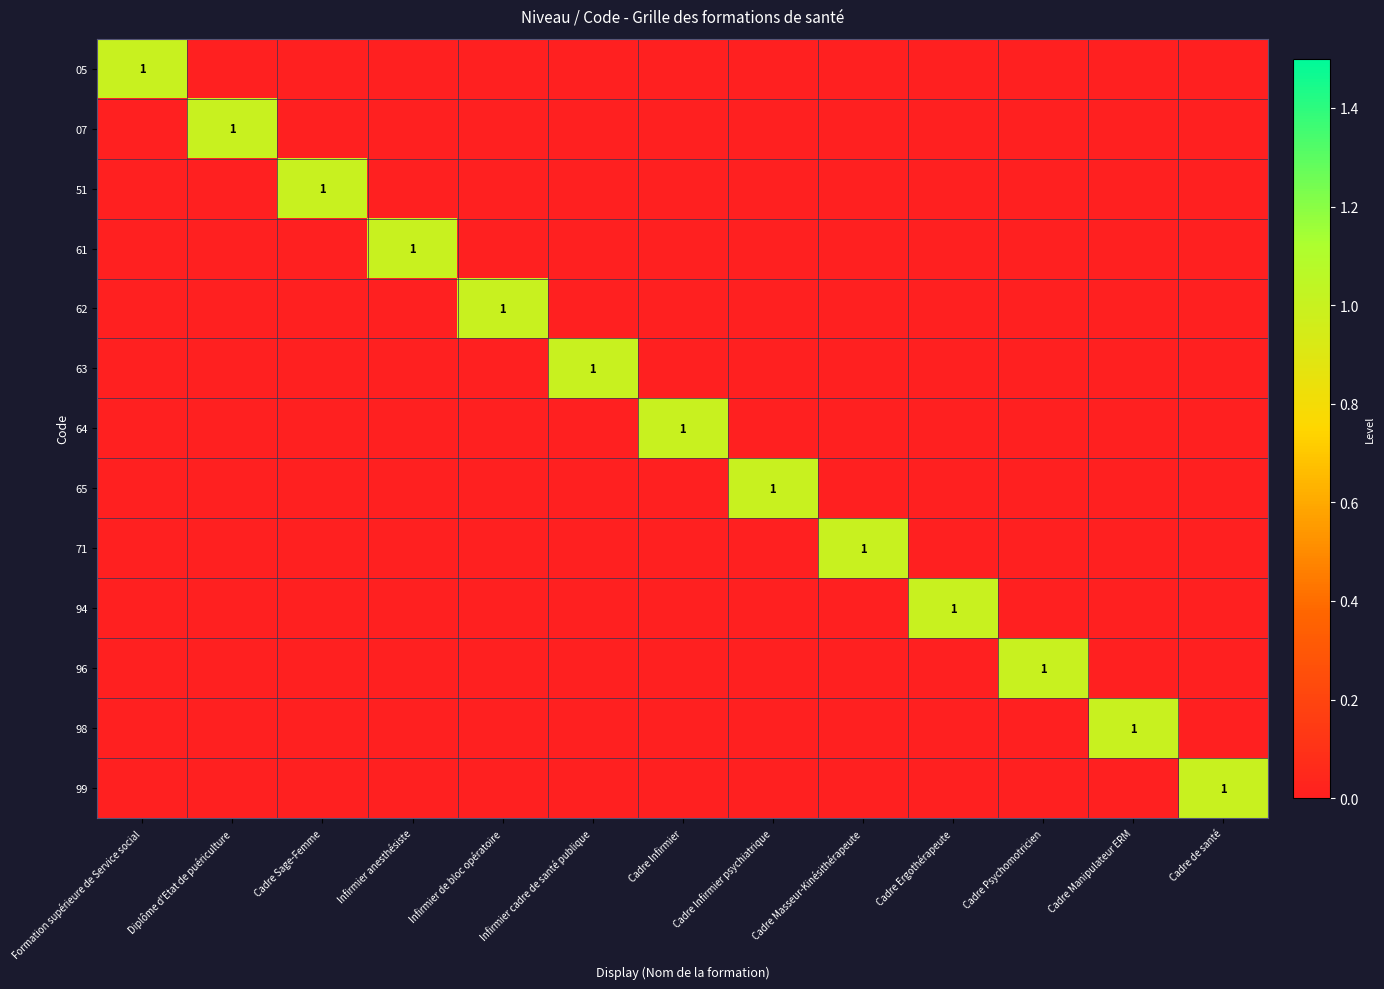

Is the value of 62 at Infirmier de bloc opératoire greater than the value of 61 at Cadre Sage-Femme?

Yes